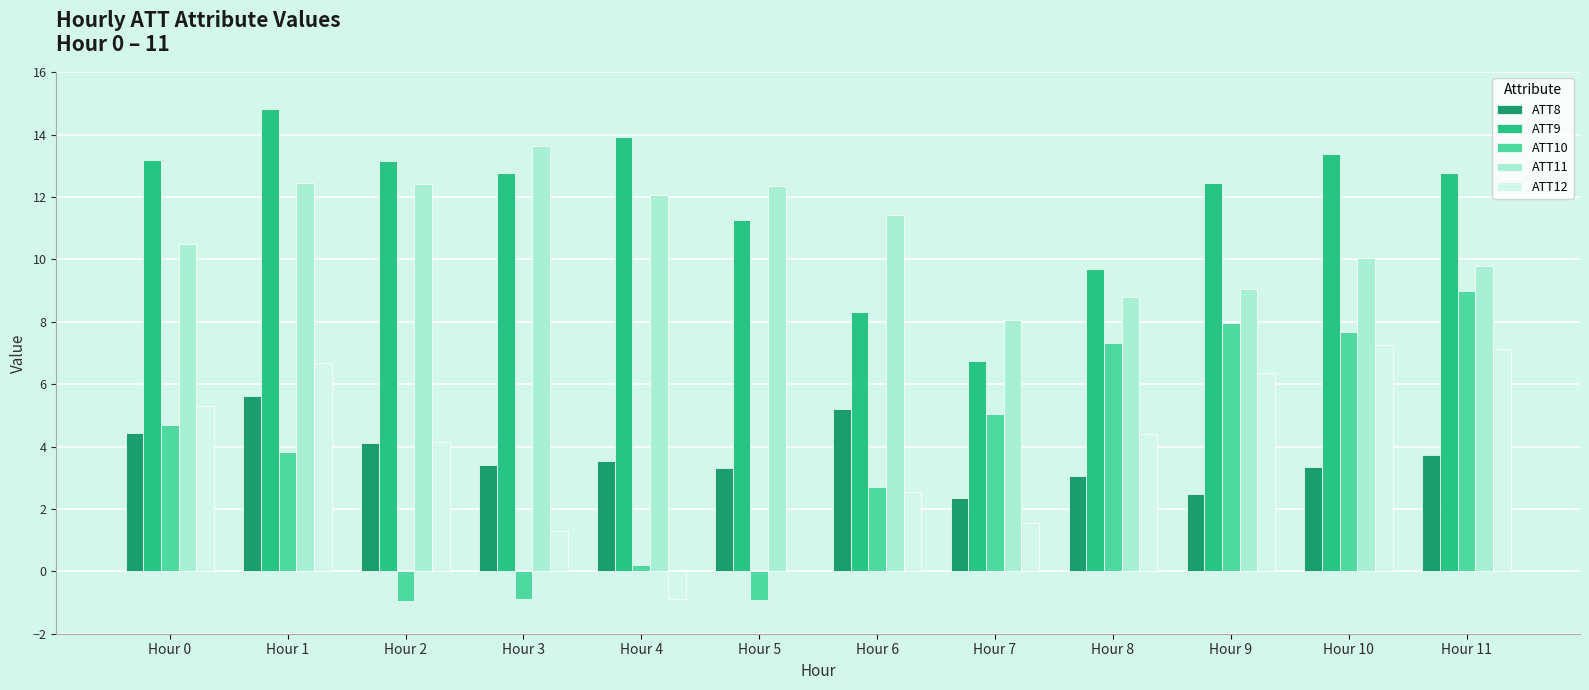

The ATT11 series shows 12.4 at Hour 2. True or false?

True